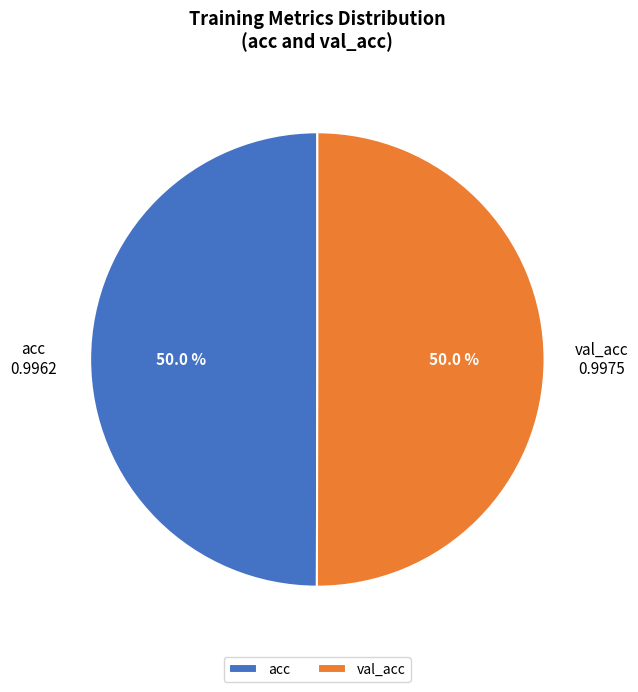

Approximately how many times larger is the value at val_acc compared to acc?

1.0